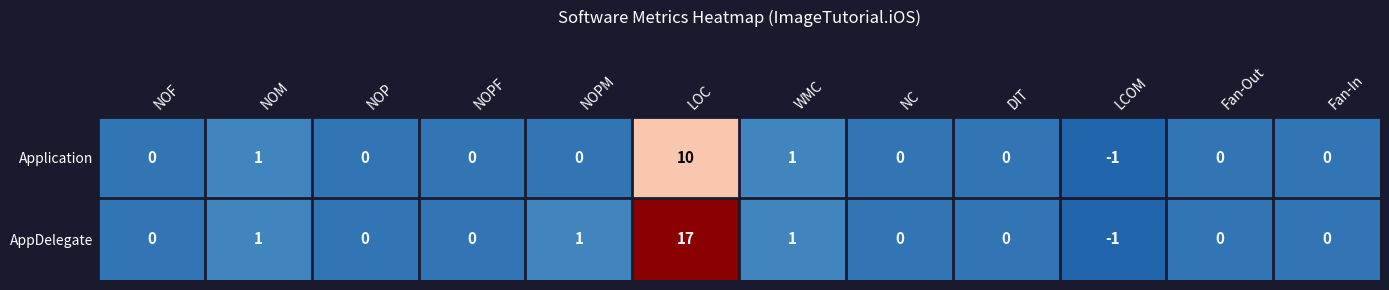

Reading left to right, list all the values displayed in this chart.

Application: 0	1	0	0	0	10	1	0	0	-1	0	0
AppDelegate: 0	1	0	0	1	17	1	0	0	-1	0	0